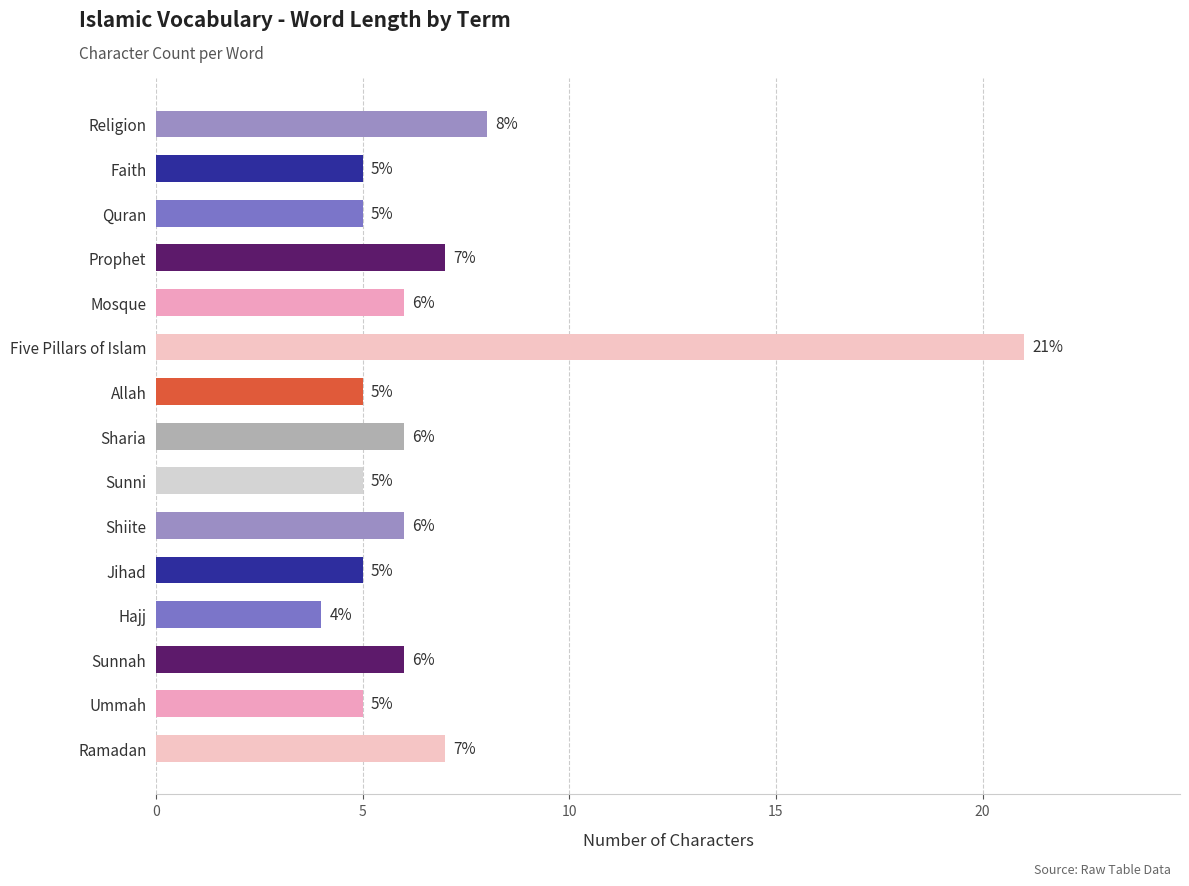

What is the difference between the maximum and second lowest values?

16